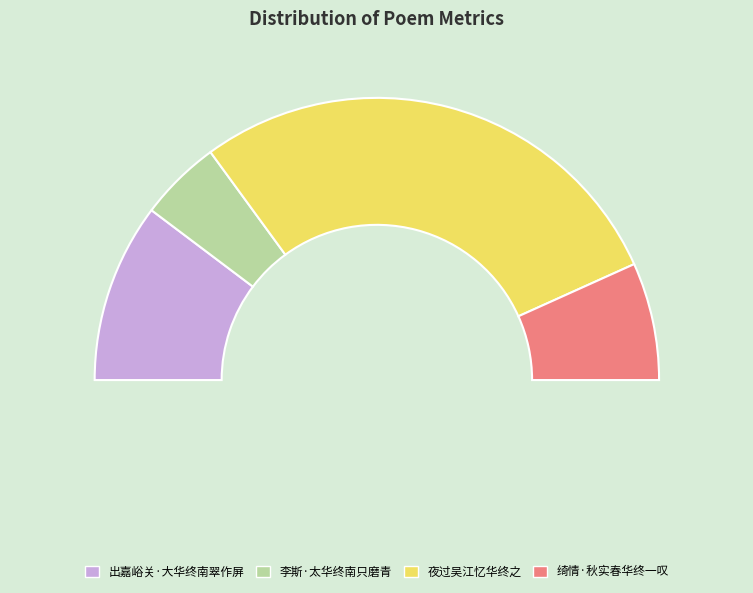

Rank the categories by value from highest to lowest.

夜过吴江忆华终之, 出嘉峪关·大华终南翠作屏, 绮情·秋实春华终一叹, 李斯·太华终南只磨青